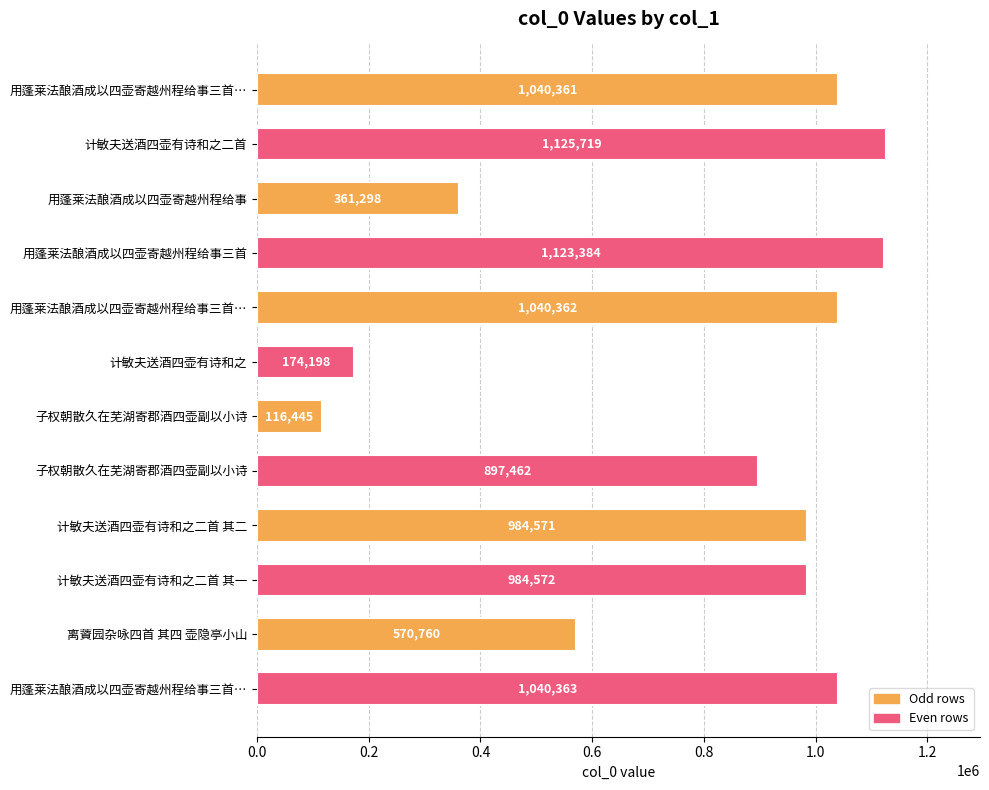

Count the number of data series in this chart.

1